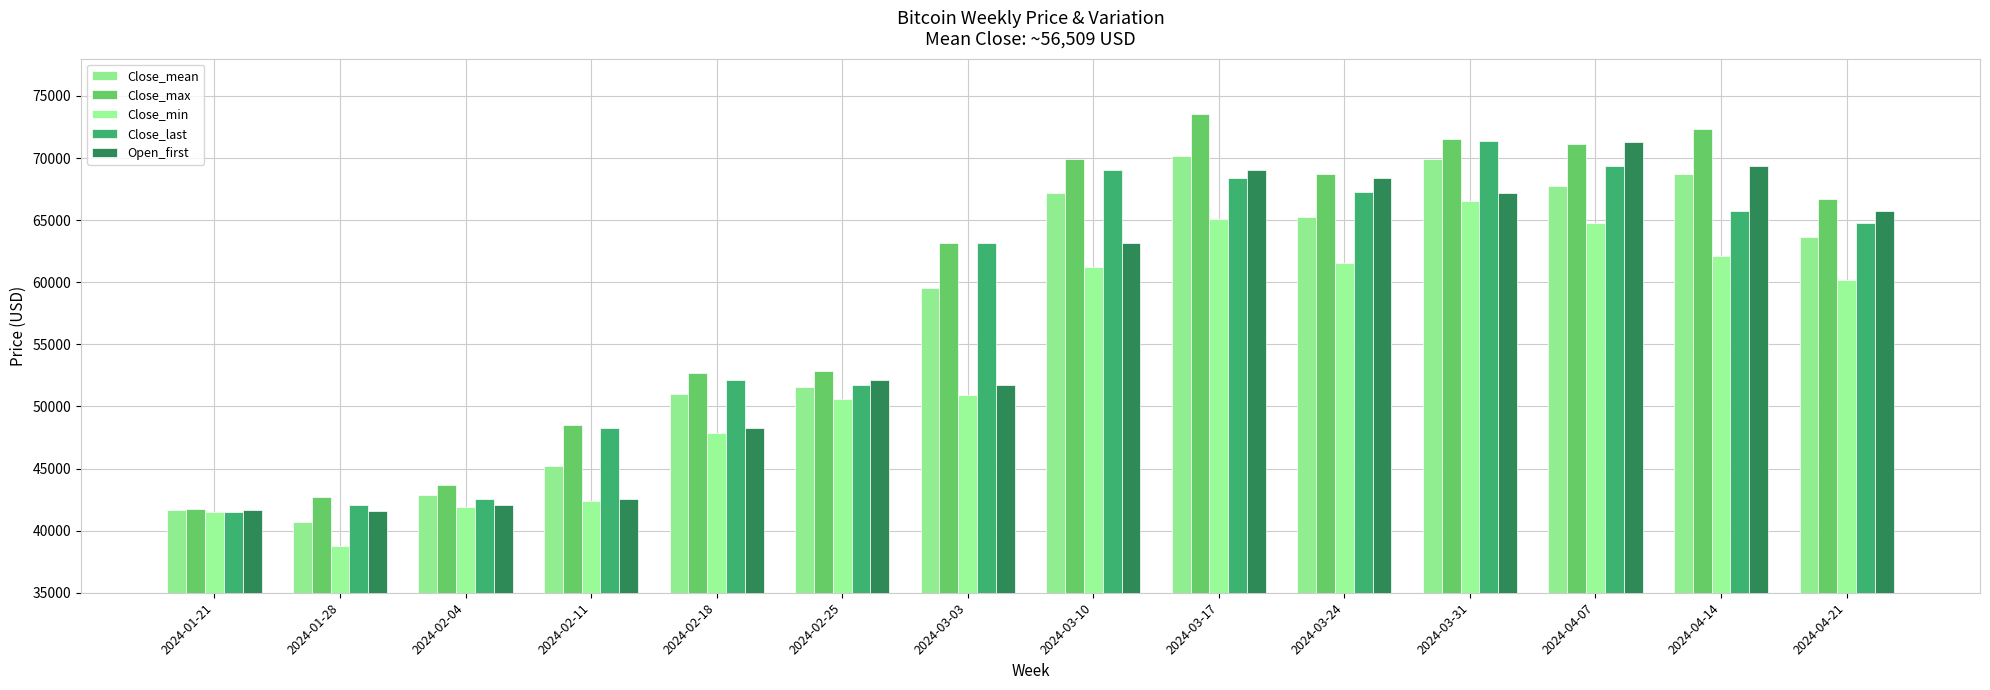

What is the maximum value shown in the chart?

73573.9